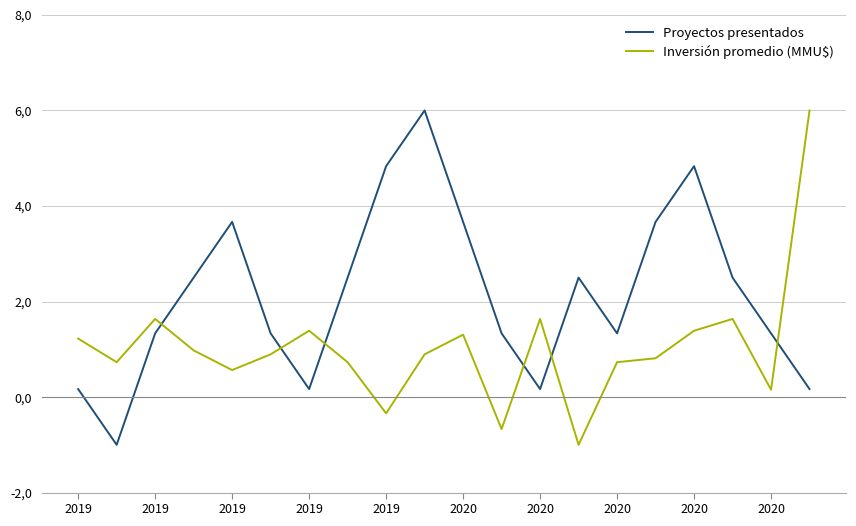

How many intersections are there between Inversión promedio (MMU$) and Proyectos presentados?

6